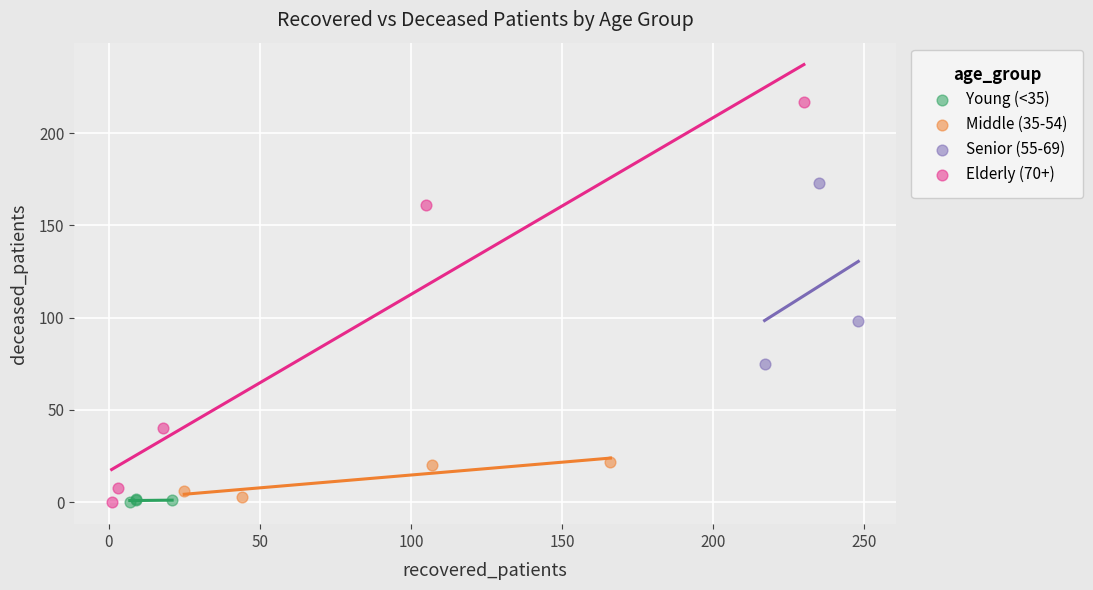

What are all the series names shown in the legend?

Young (<35), Middle (35-54), Senior (55-69), Elderly (70+)